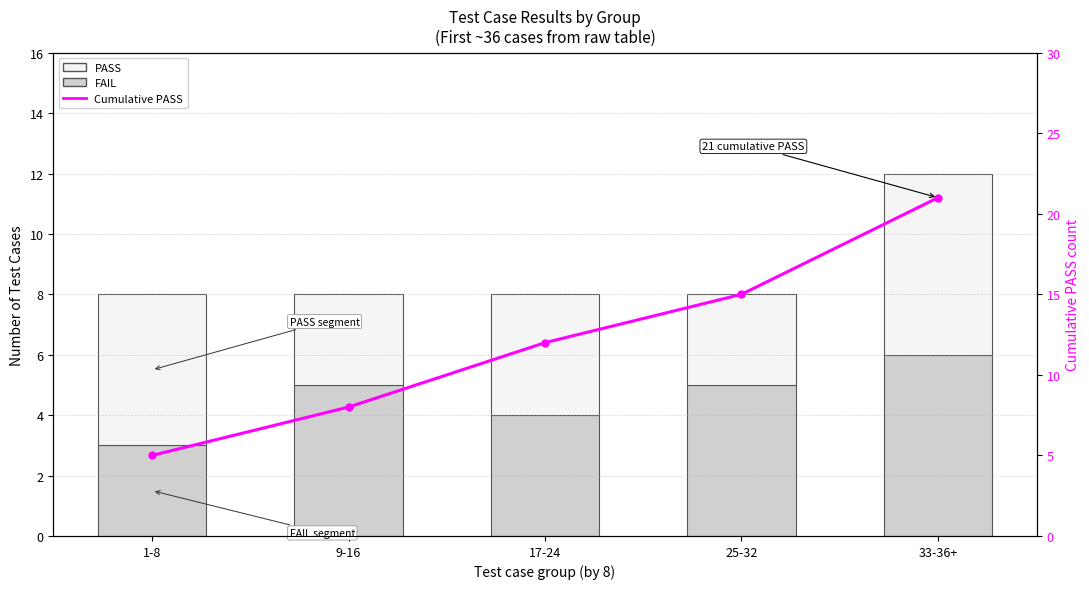

Where is Cumulative PASS nearest to the value 13?

17-24